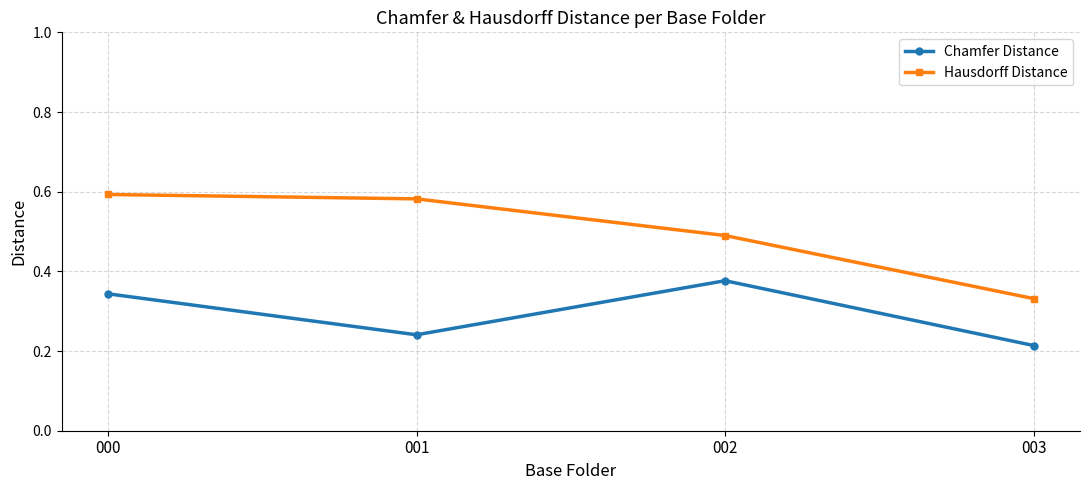

Is the value of Chamfer Distance at 002 greater than the value of Hausdorff Distance at 003?

Yes